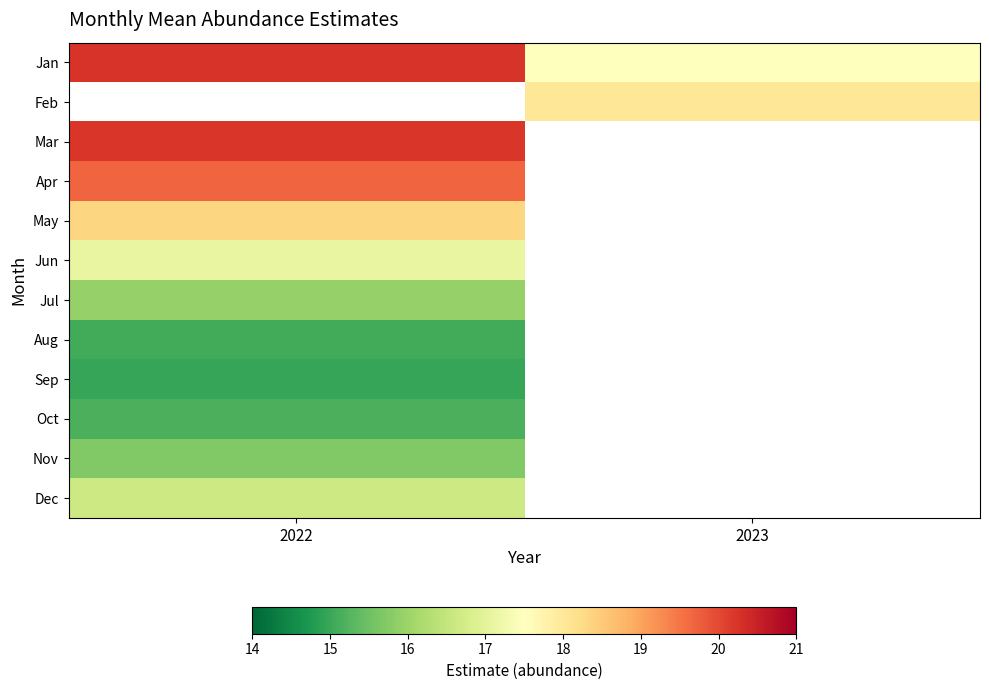

What is the difference between the highest and lowest values at 2022?

5.3